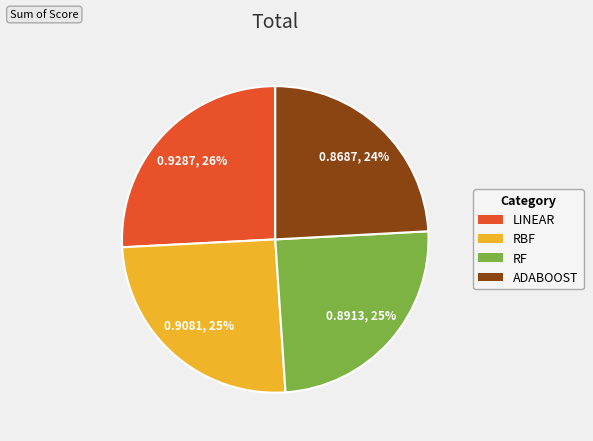

What is the smallest slice in the pie chart?

ADABOOST